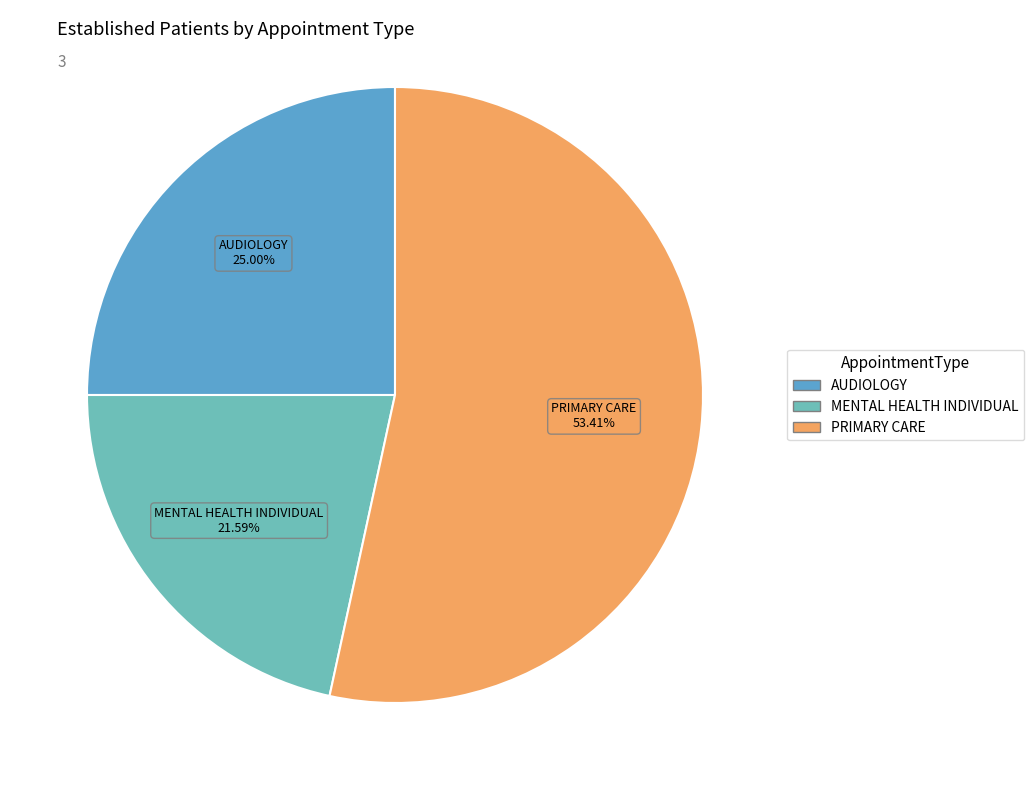

To the nearest percent, what percentage of the pie is PRIMARY CARE?

53%